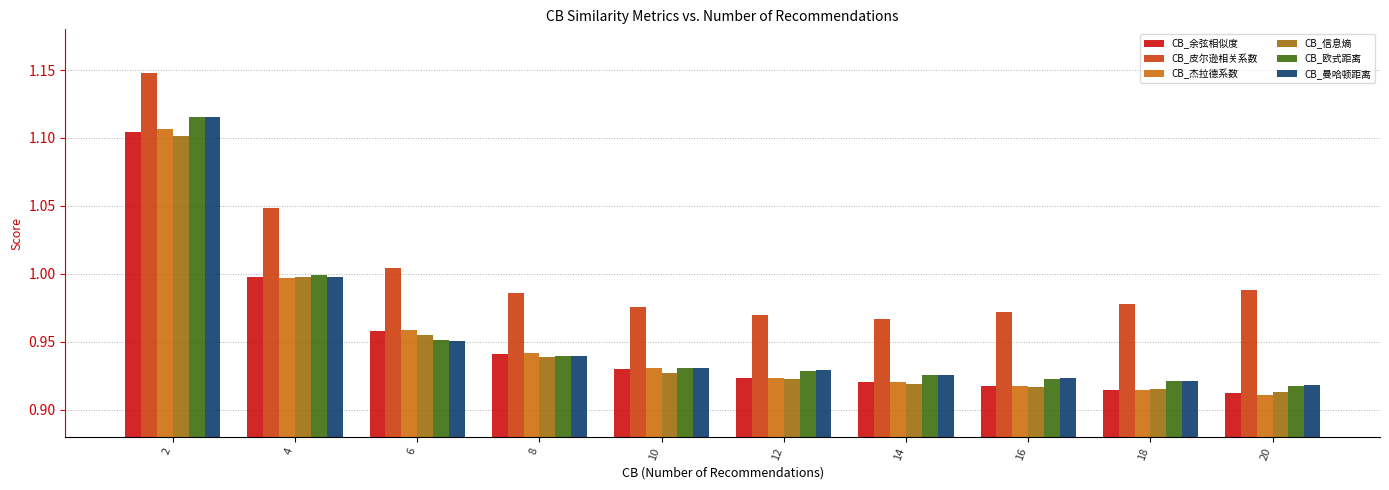

How many bars are there in each group?

6